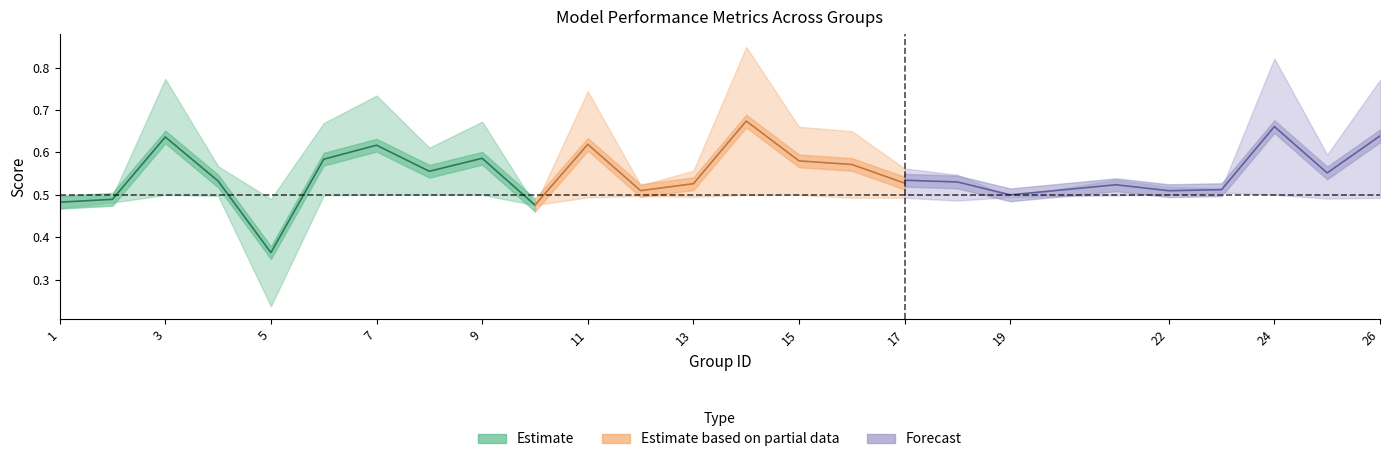

Does the chart have visible grid lines?

No